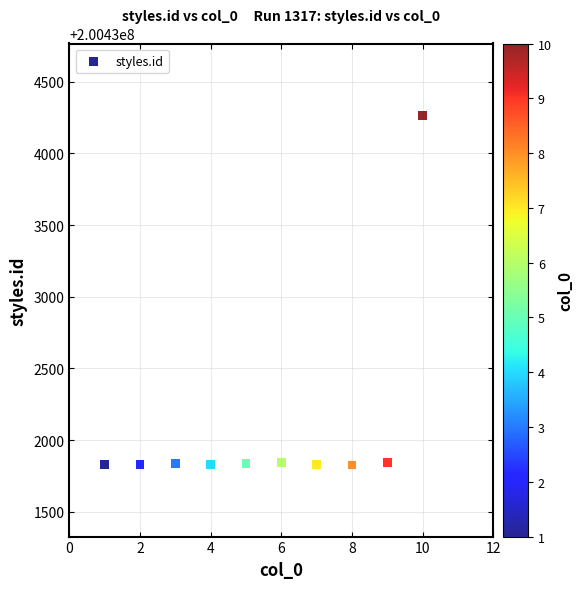

What is the range of Y values (max minus min)?

2440